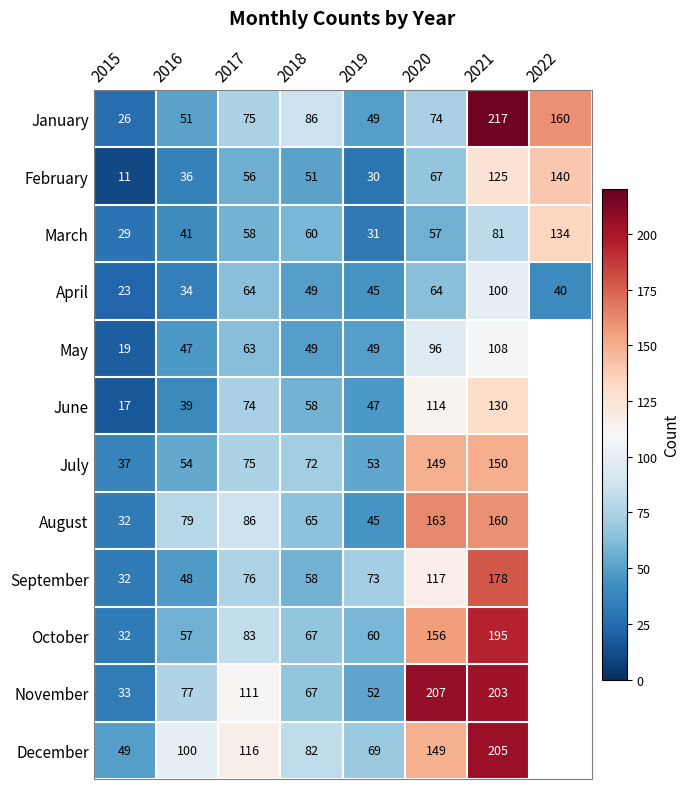

What is the difference between the February values at 2021 and 2016?

89